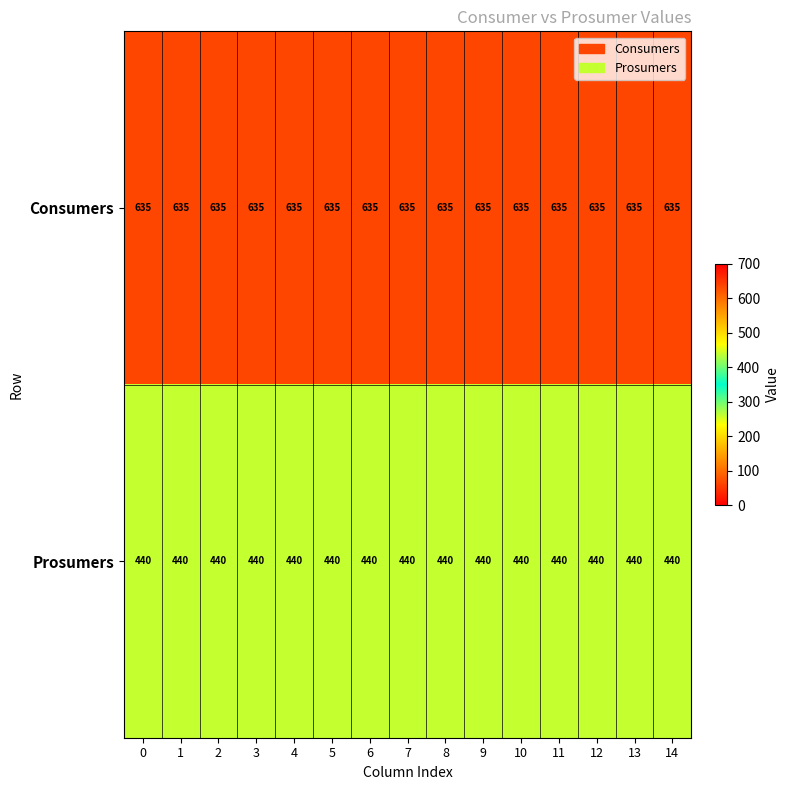

Rank the series at 7 from lowest to highest value.

Prosumers, Consumers